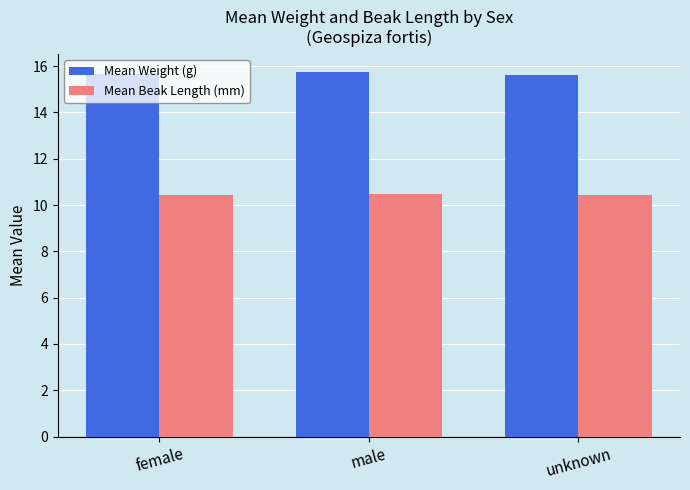

What is the value of the Mean Weight (g) bar at the 3rd from the left?

15.6